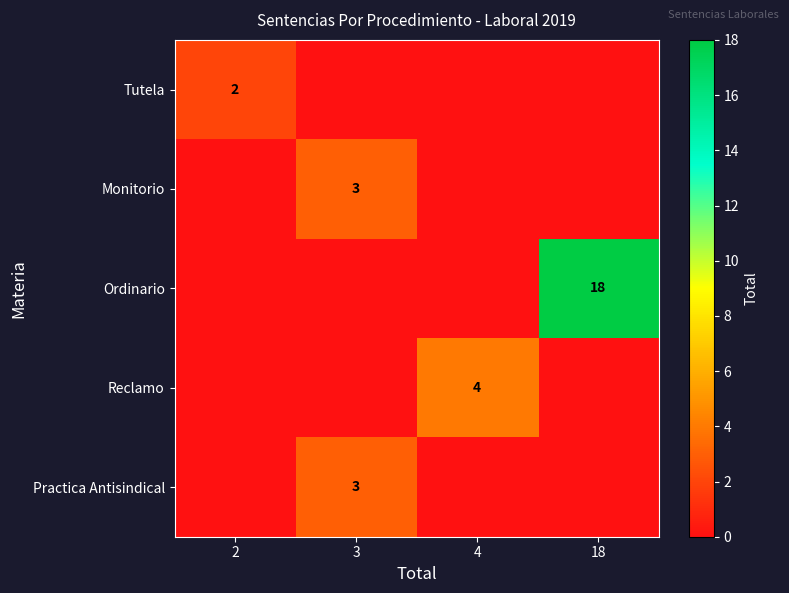

At which category does the chart reach its minimum across all series?

3